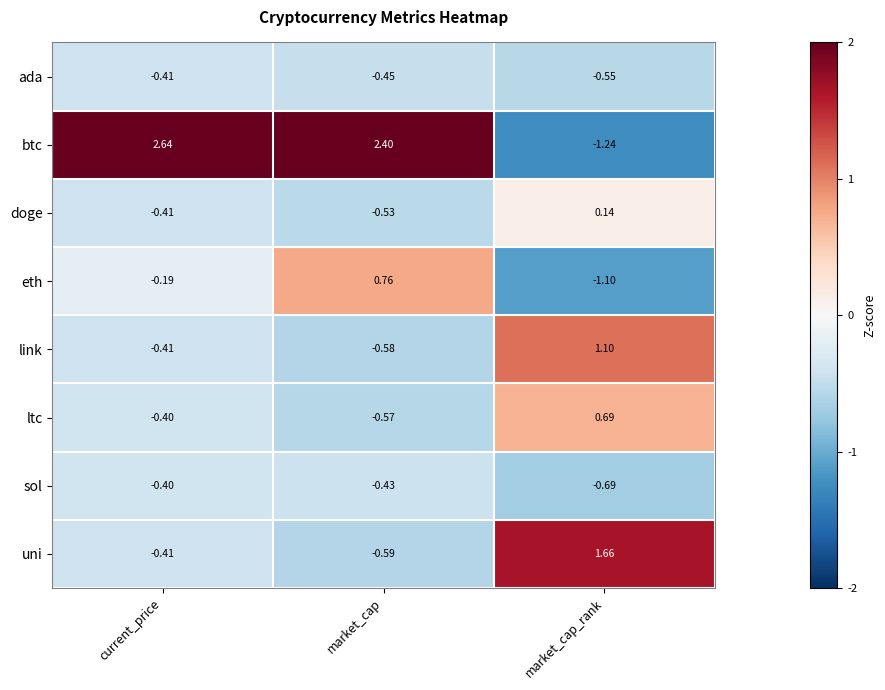

At which category does the chart reach its minimum across all series?

market_cap_rank